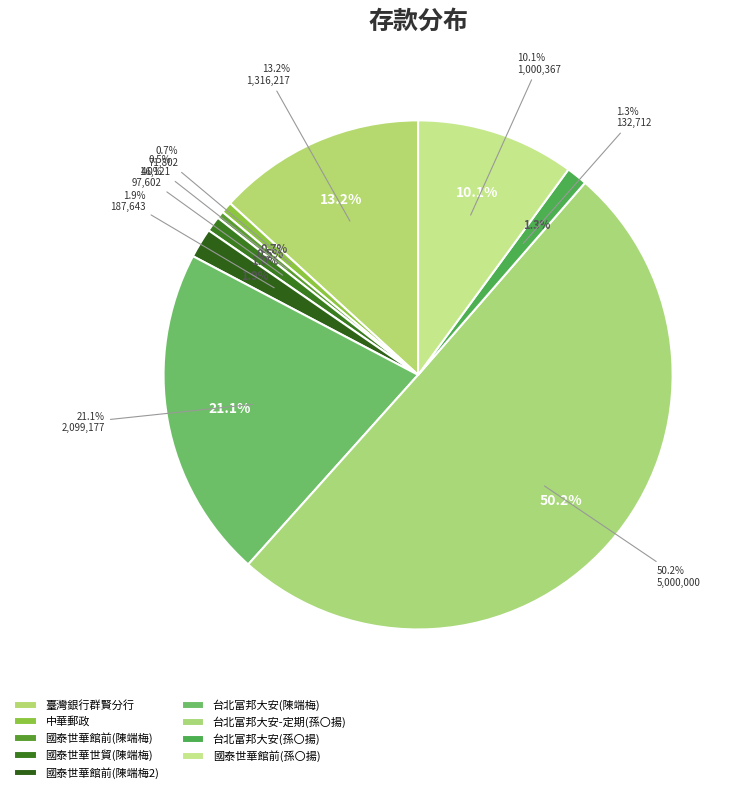

Between 62 and 63, which is larger?

63